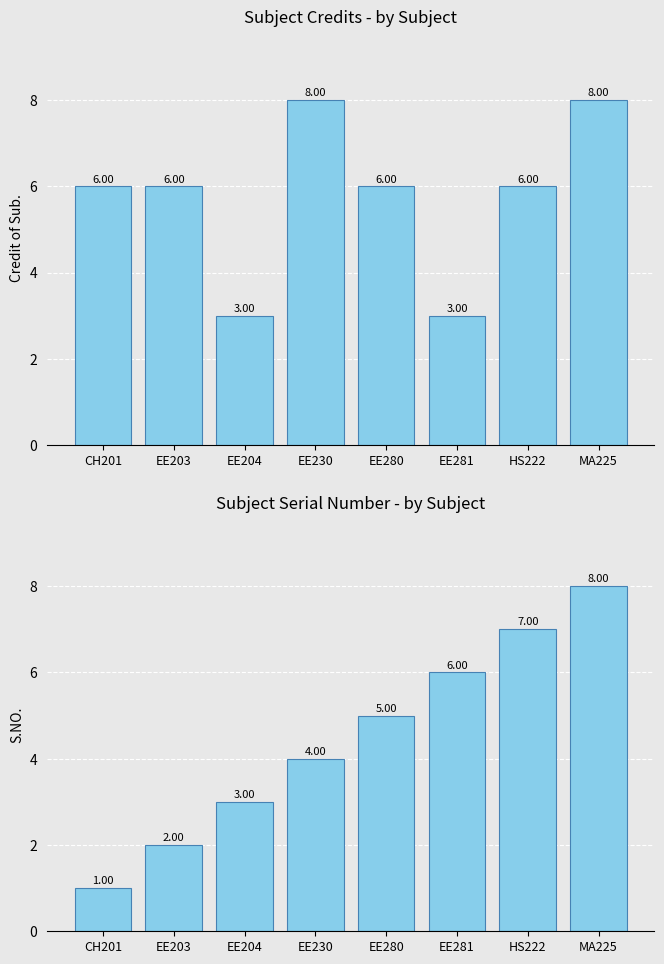

The value of S.NO. at EE281 is 6. True or false?

True